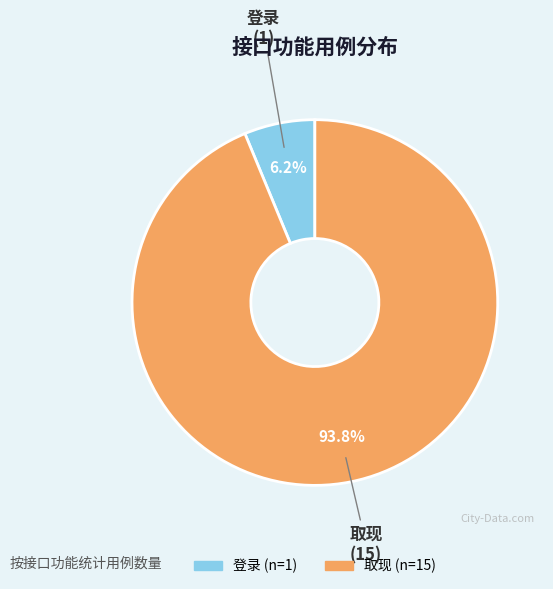

What is the total percentage of 取现 and 登录?

100.0%